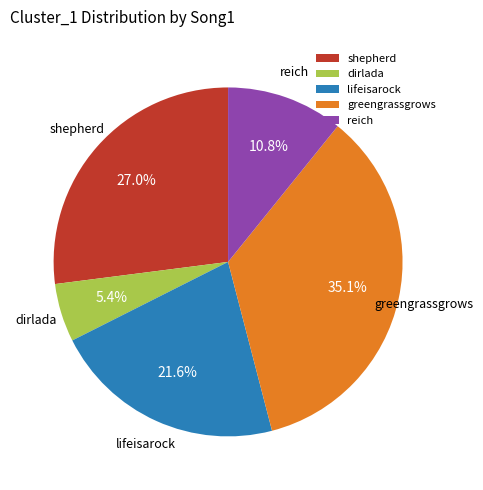

To the nearest percent, what is the average slice percentage?

20%